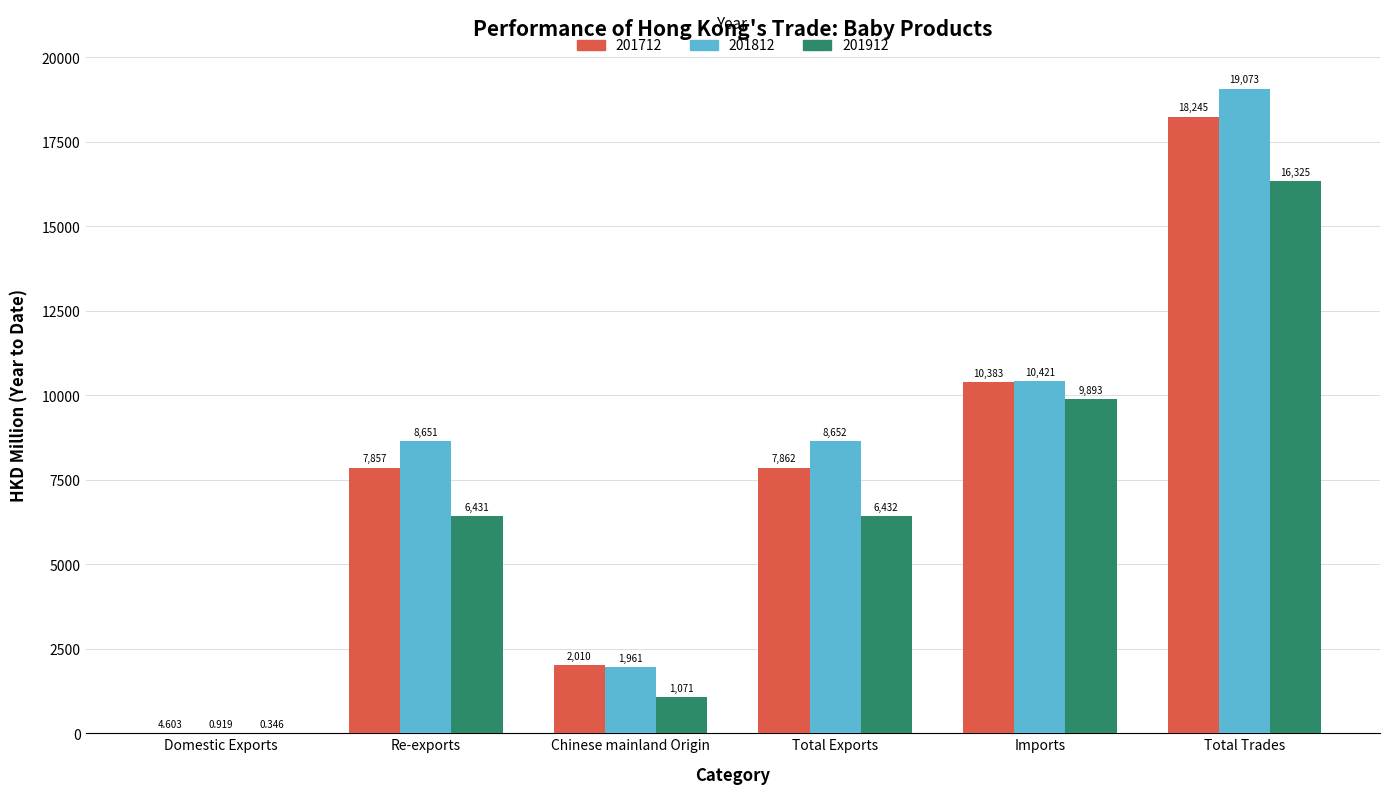

True or false: 201712 has a value of 4301.3 at Total Exports.

False